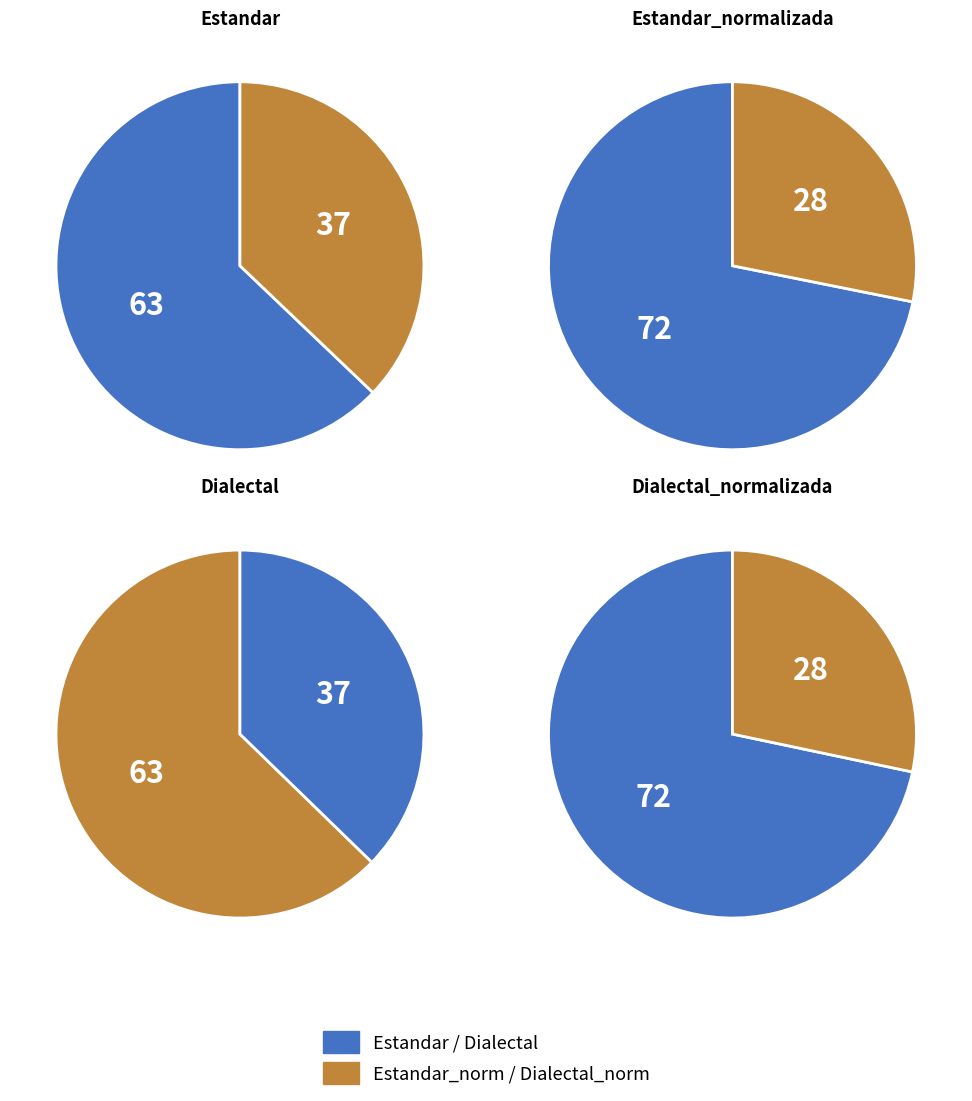

Approximately how many times larger is the value at Dialectal compared to Estandar?

1.0